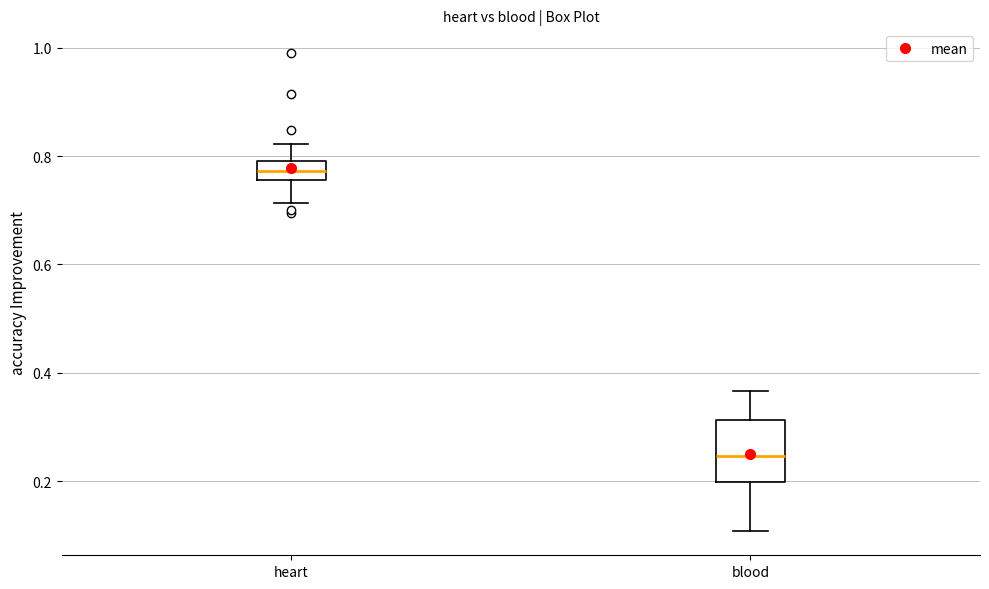

Reading left to right, transcribe this box plot: for each box, give where its median line is, the range the box spans, and where its two whiskers end, as read against the y-axis. The values are not printed on the chart, so give them approximately, as read against the axis.

heart: median 0.78, box 0.76 to 0.80, whiskers 0.72 to 0.82
blood: median 0.24, box 0.20 to 0.32, whiskers 0.10 to 0.36